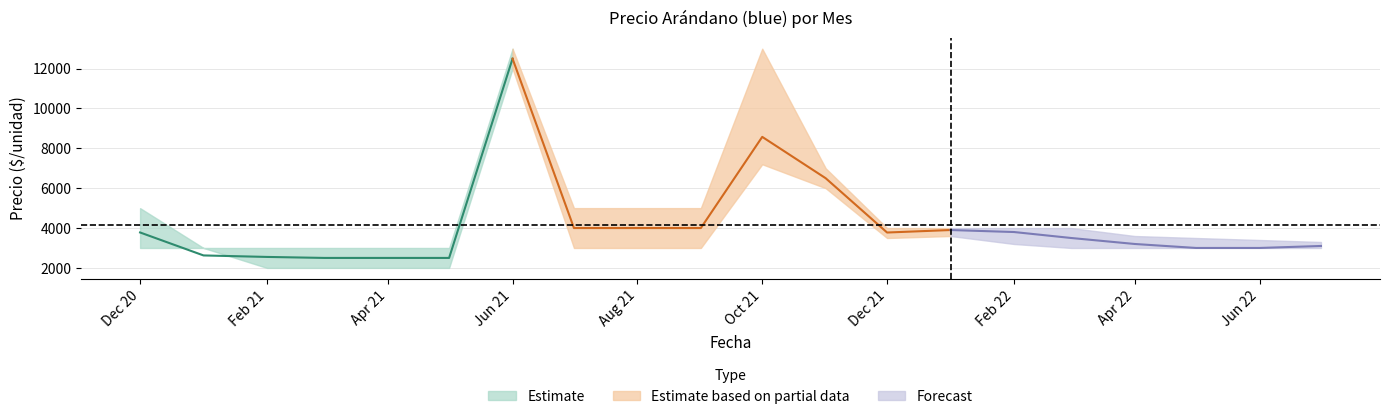

At which category is the sum across all series the highest?

2021-06